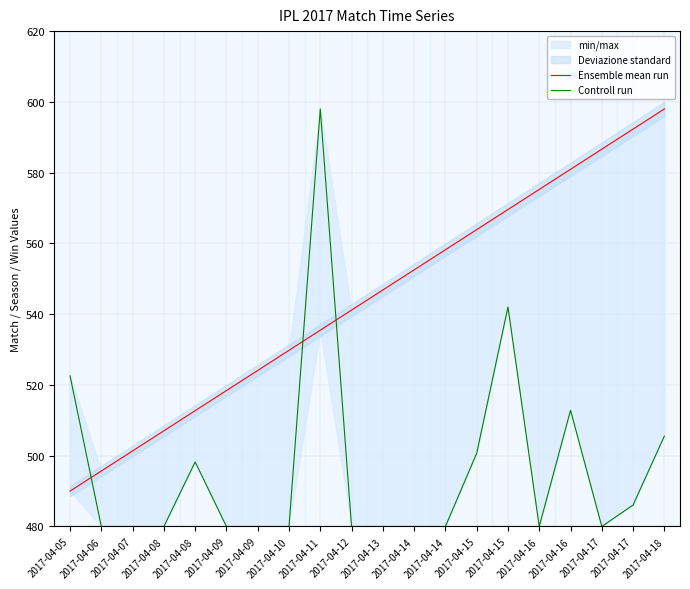

What is the value of the Ensemble mean run point at the 6th from the left?

518.4